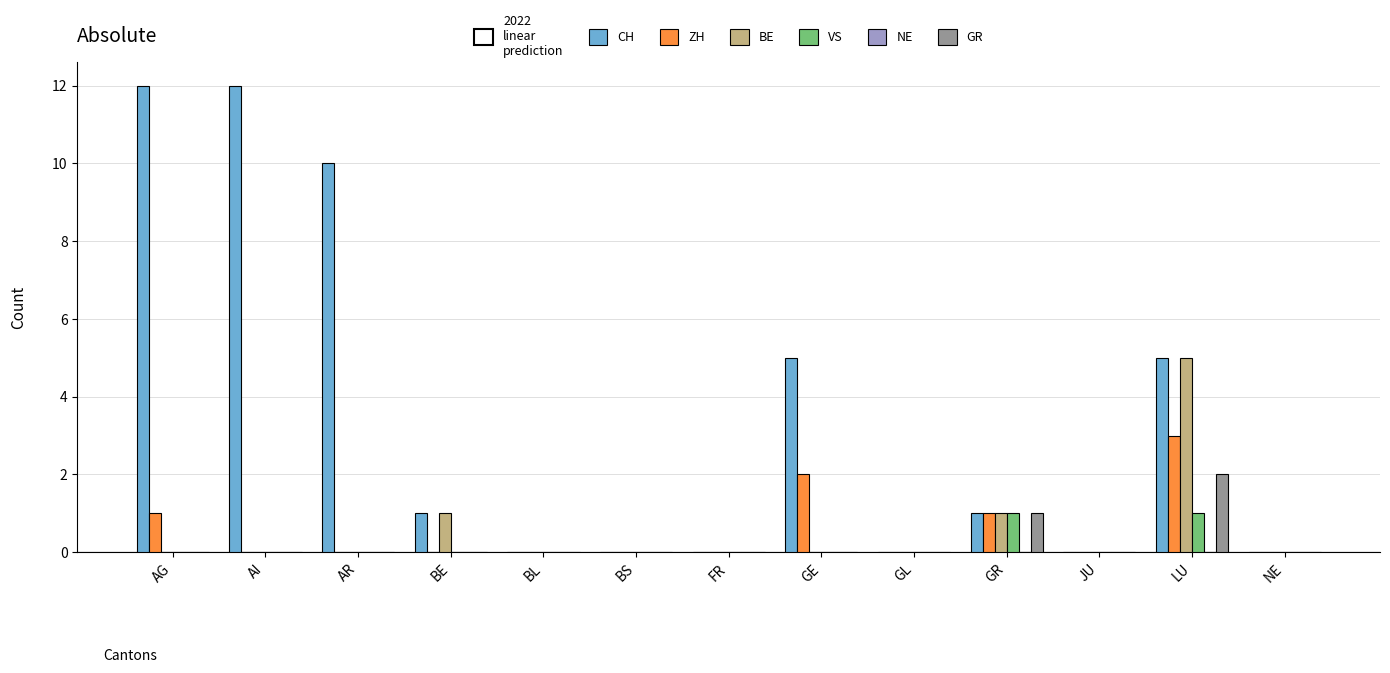

Does the chart contain stacked bars?

No